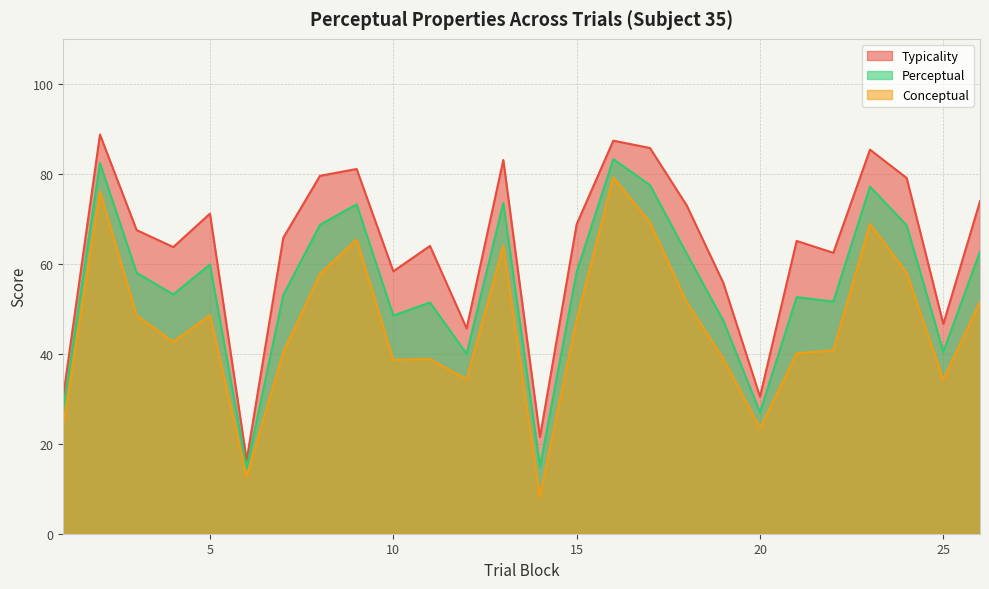

Where does the typicality series first go above 67?

2